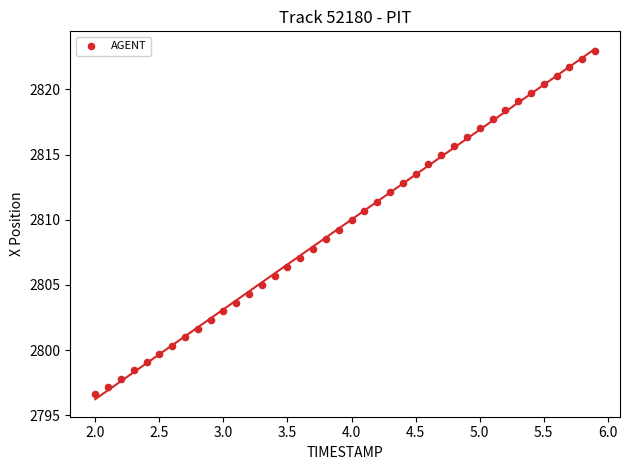

What is the range of X values (max minus min)?

3.9